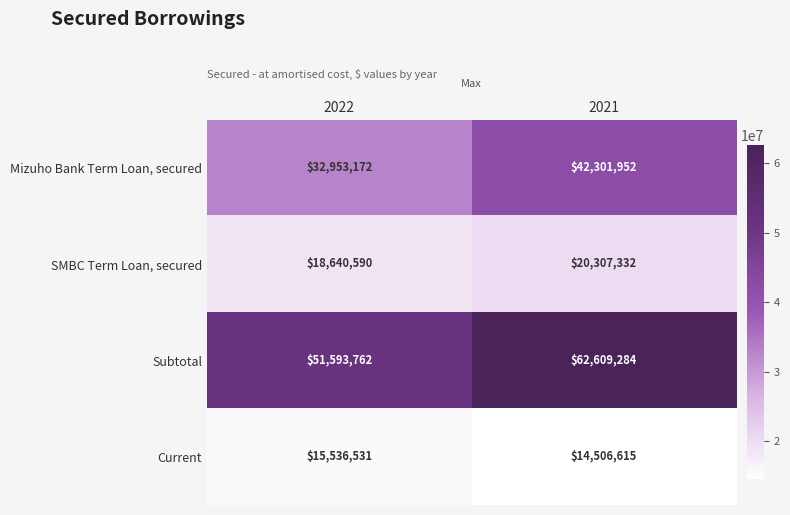

What is the sum of all Current values?

30043146